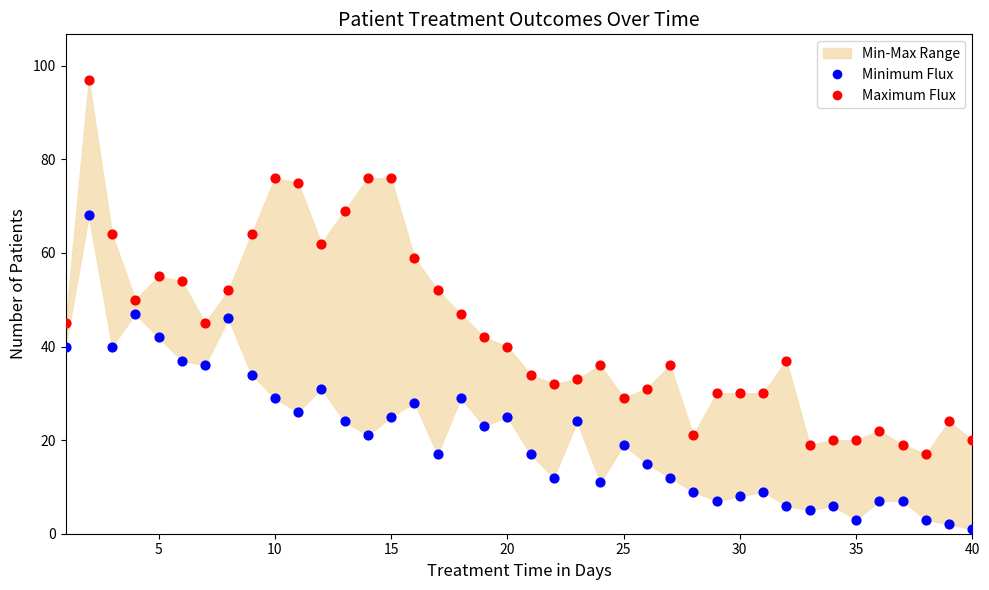

What is the X range (max minus min) for the scatter plot?

39